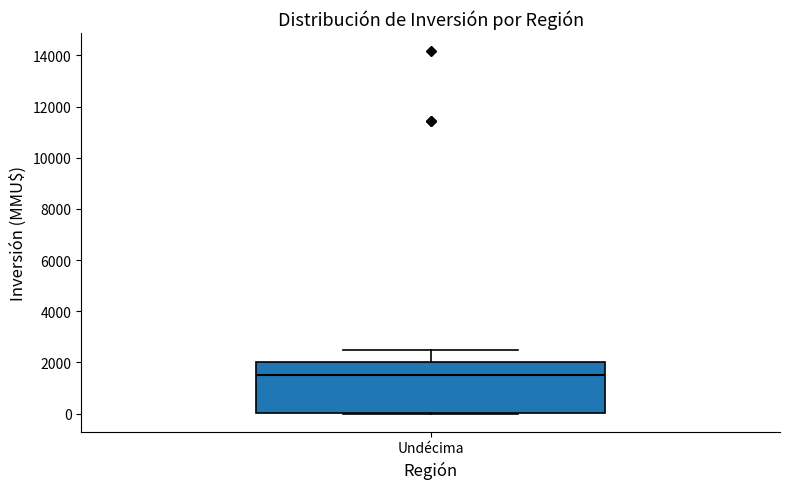

Read this box plot against the y-axis: the position of the median line, the range covered by the box, and the ends of both whiskers. The values are not printed on the chart, so give them approximately, as read against the axis.

median 1600, box 0 to 2000, whiskers 0 to 2600